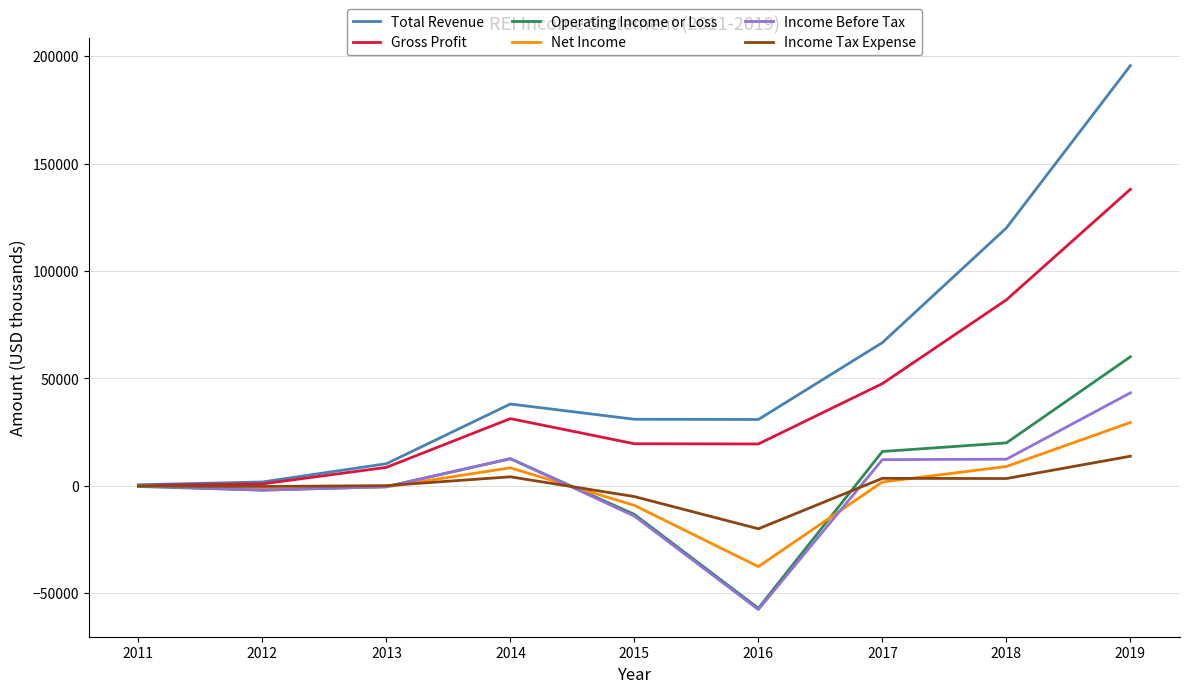

Is the value of Total Revenue at 2013 greater than the value of Net Income at 2013?

Yes